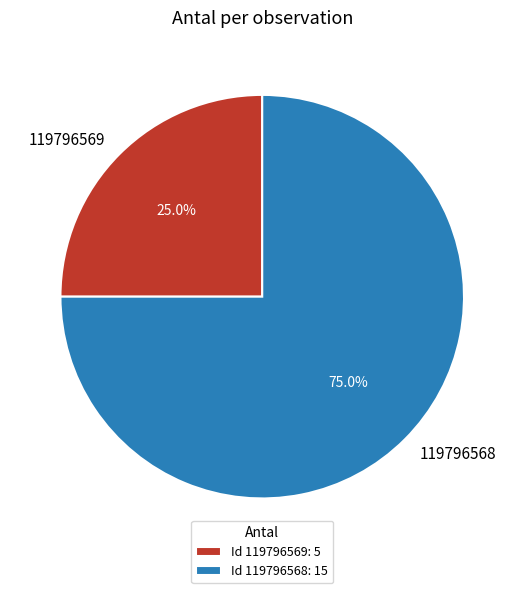

Which category accounts for the majority?

119796568